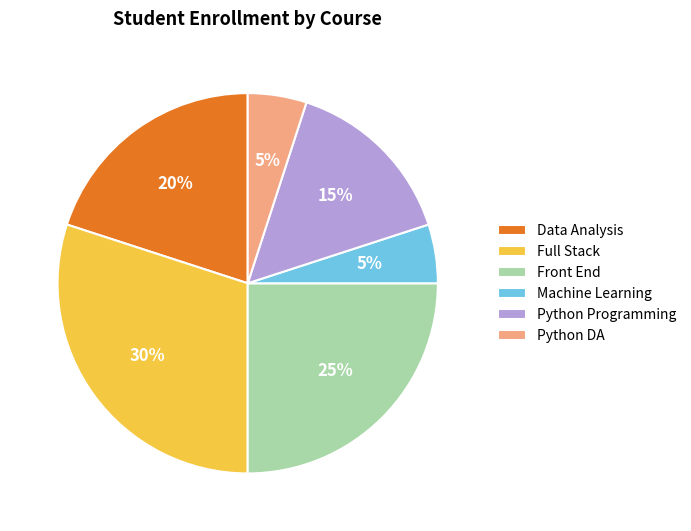

How many slices are in this pie chart?

6